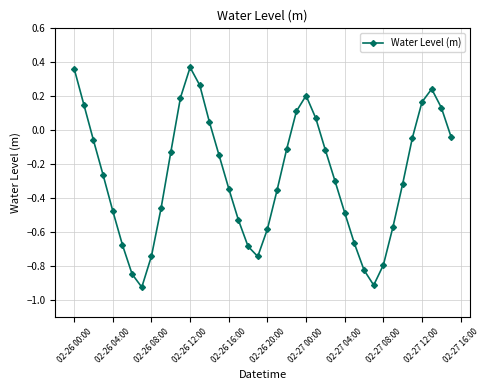

What is the difference between the second highest and minimum values?

1.3